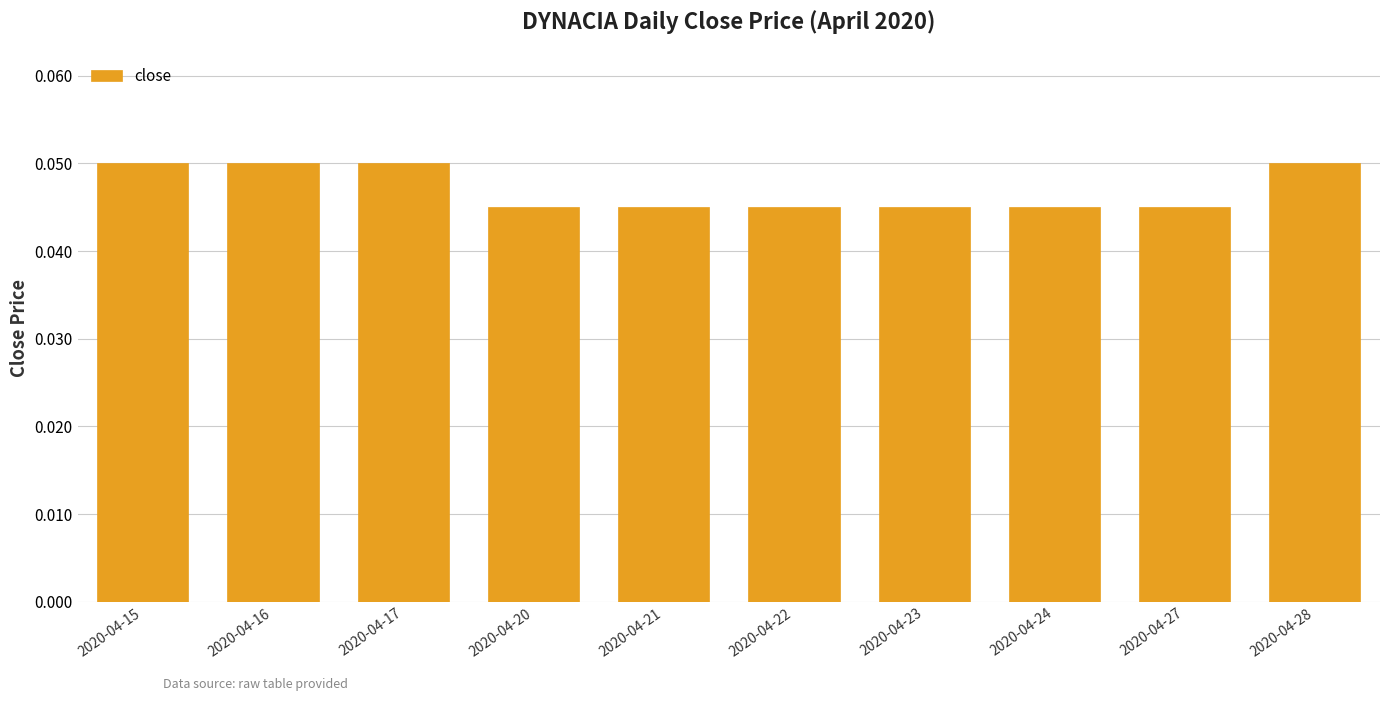

Does the chart contain stacked bars?

No